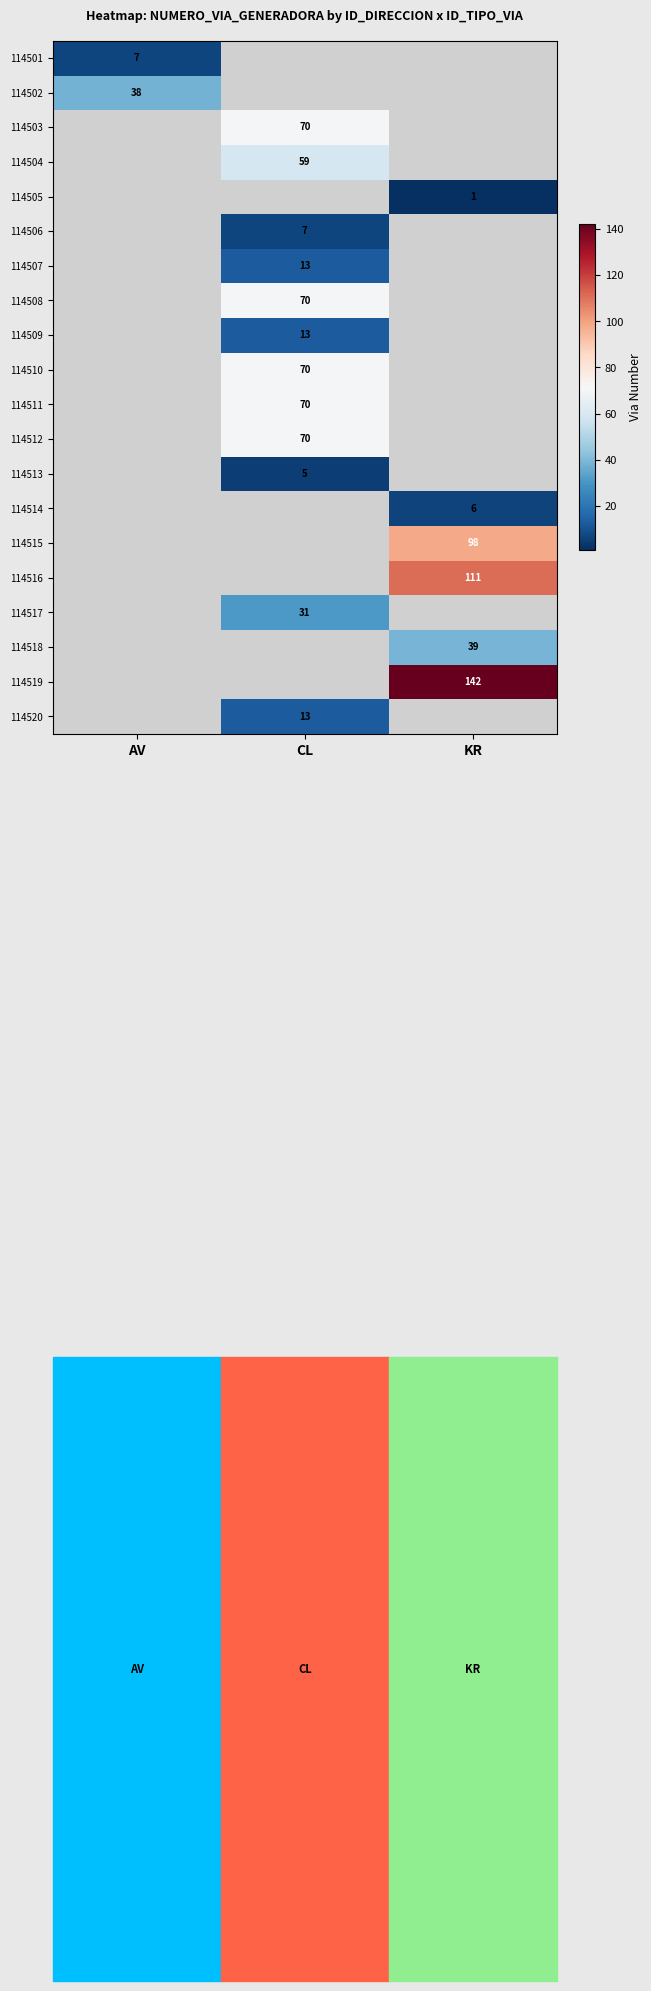

True or false: 114510 has a value of 70 at CL.

True